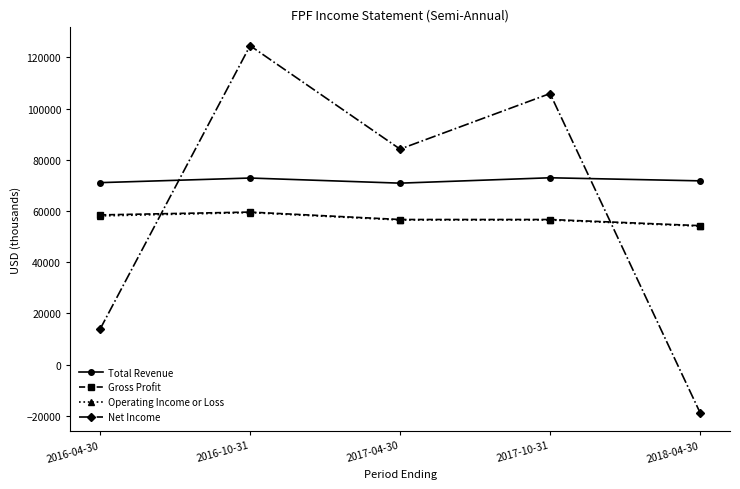

What is the sum of the Operating Income or Loss values at 2017-04-30 and 2018-04-30?

110600